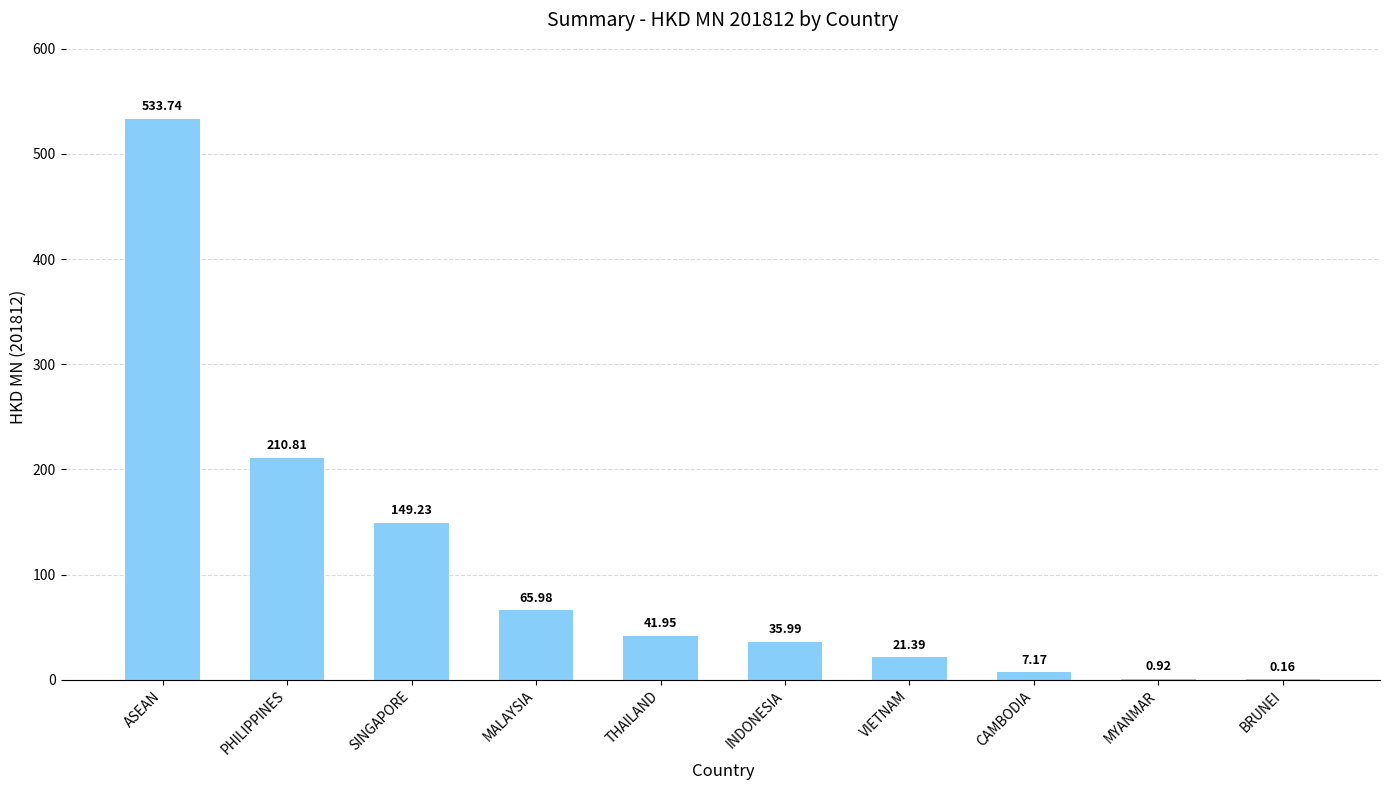

Read the value at VIETNAM.

21.4